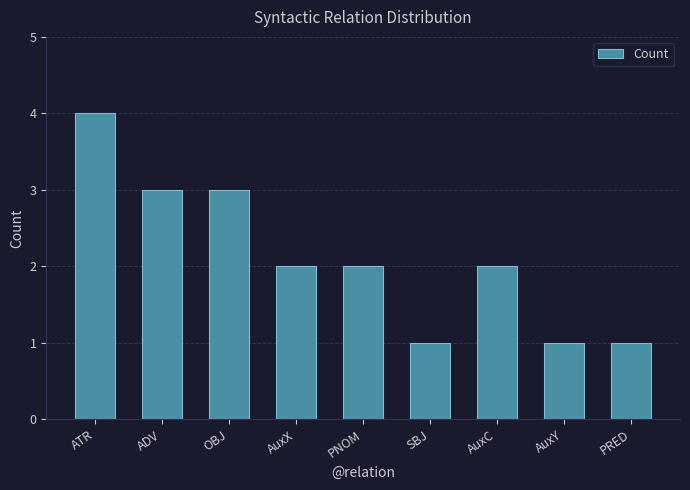

True or false: the data shows 1 at AuxY.

True